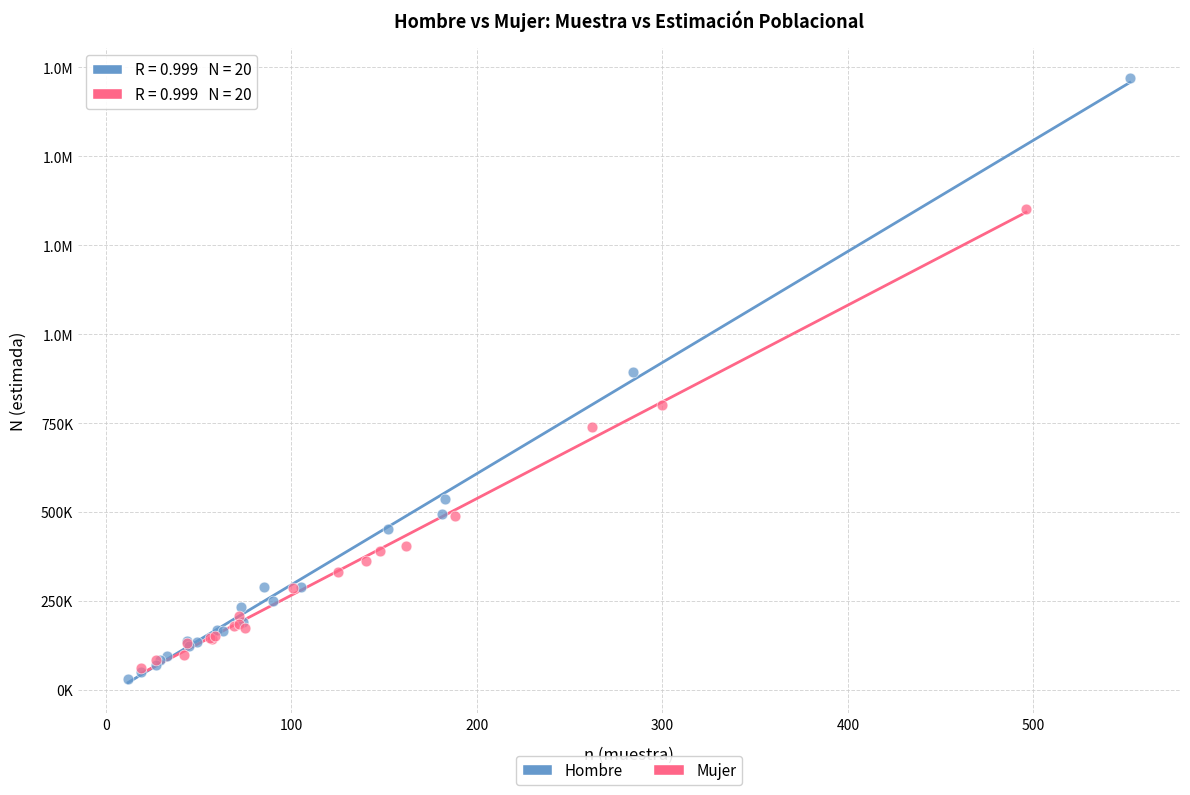

What are all the series names shown in the legend?

Hombre, Mujer